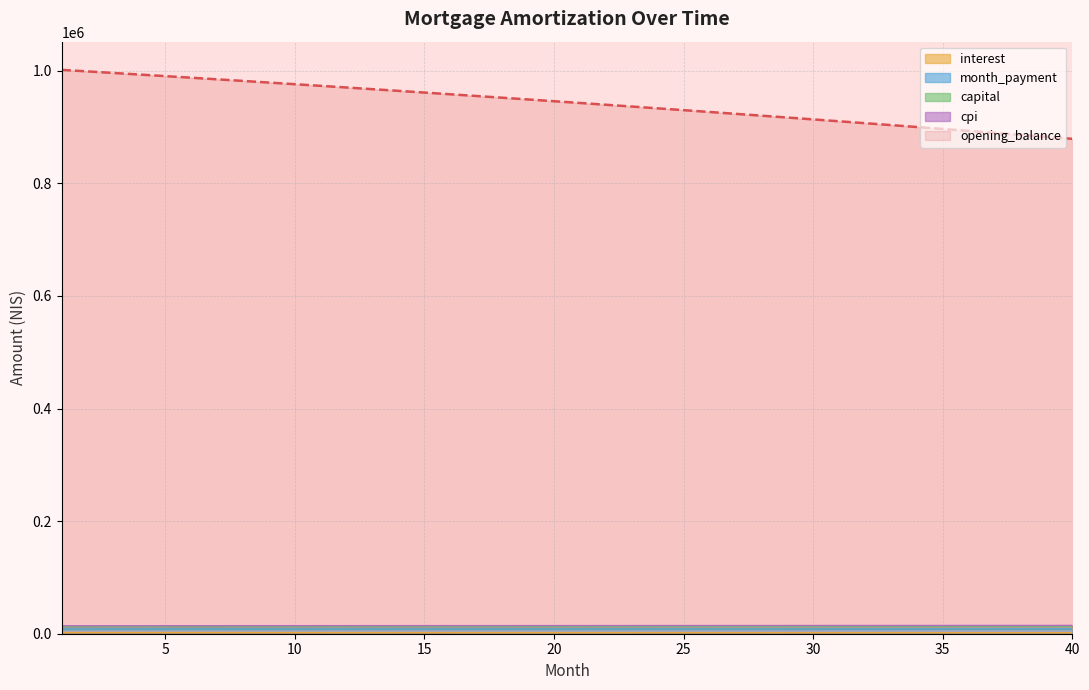

Which category has the highest value in the capital series?

40